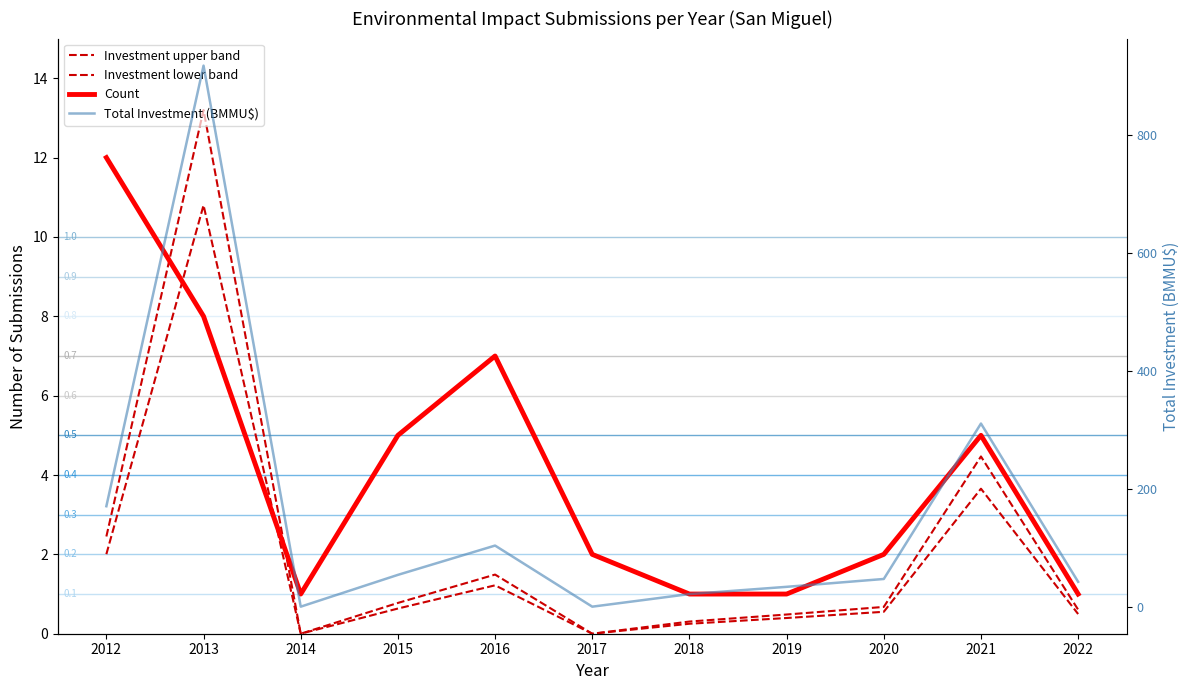

What is the difference between the maximum and minimum values in the Total Investment (BMMU$) series?

918.2